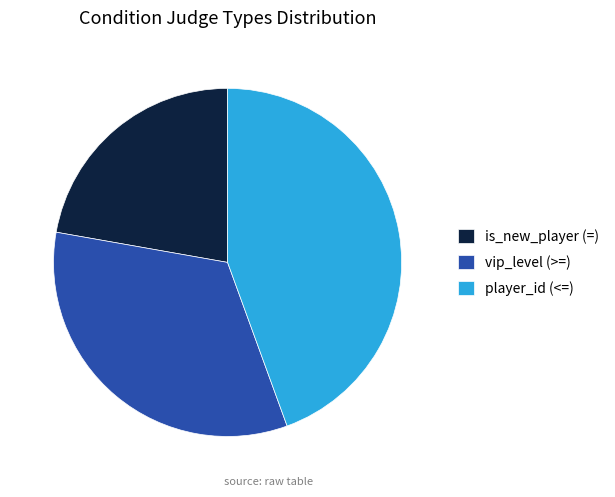

Combined, do vip_level (>=) and is_new_player (=) account for over 50%?

Yes